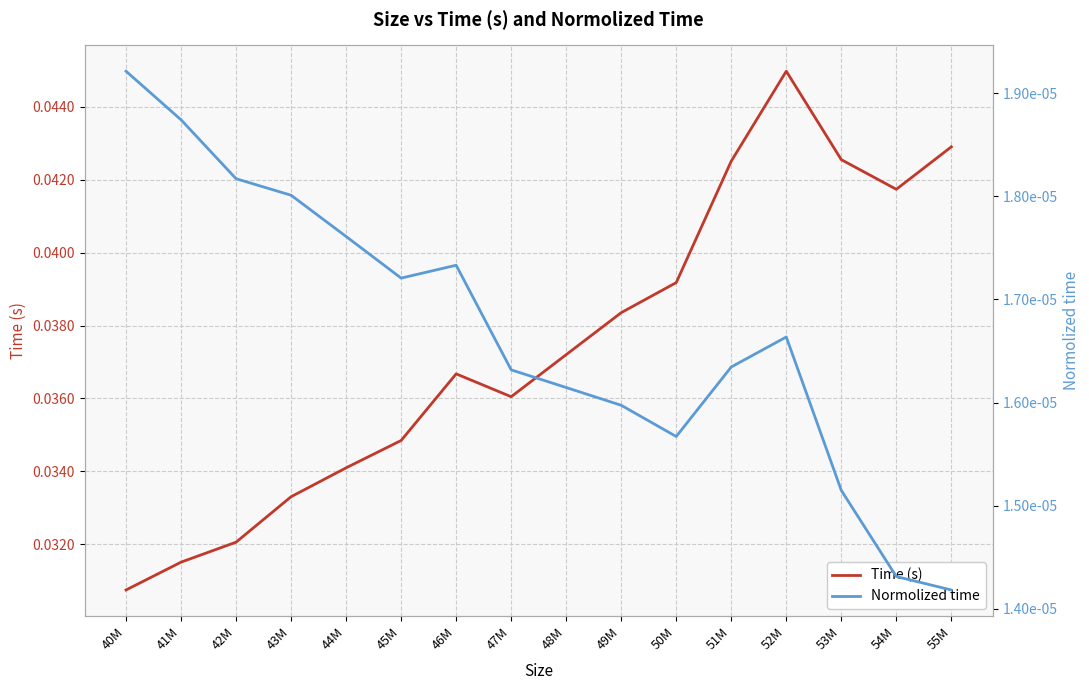

At which category does Time (s) reach its first local peak?

46M